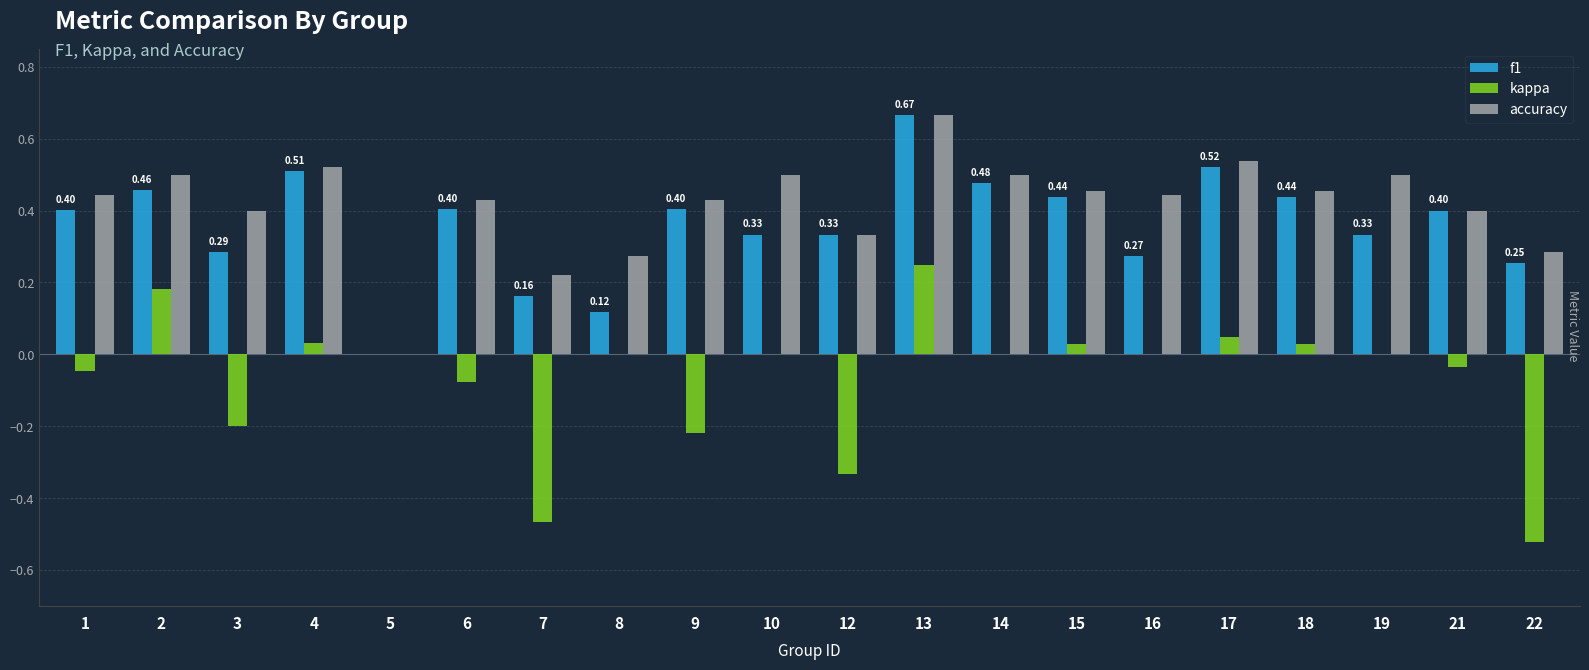

Is it true that accuracy equals 0.1 at 12?

False